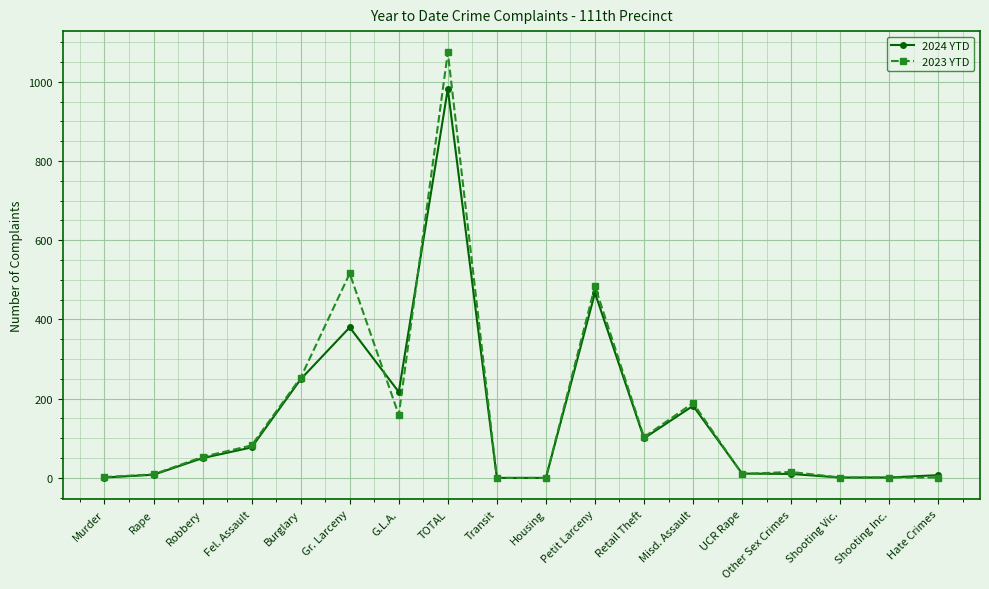

What position from the left is Retail Theft?

12